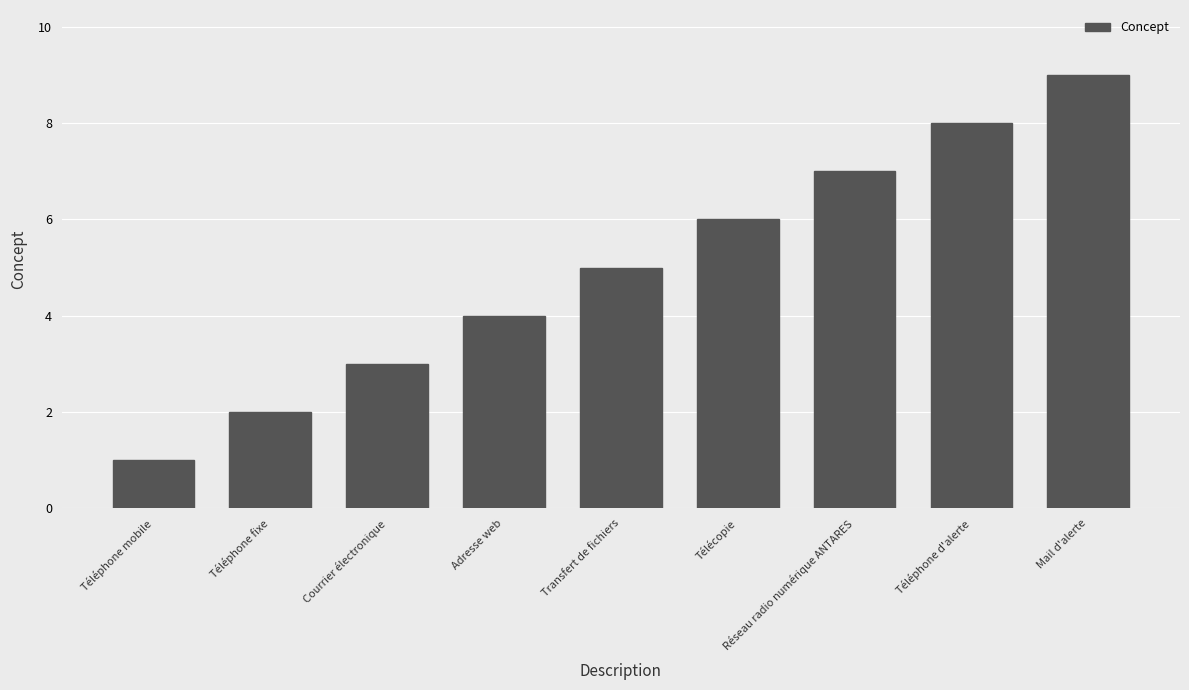

The chart shows a value of 8 at Transfert de fichiers. True or false?

False